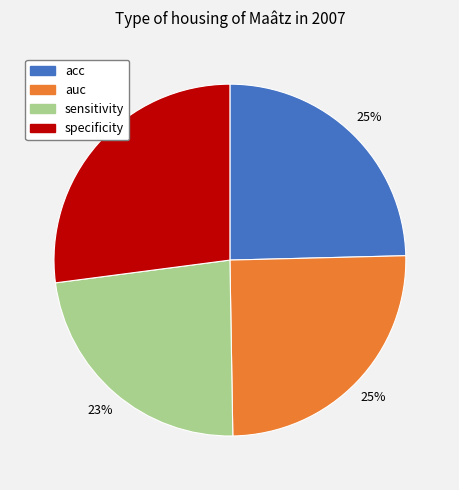

To the nearest percent, what portion does sensitivity represent?

23%